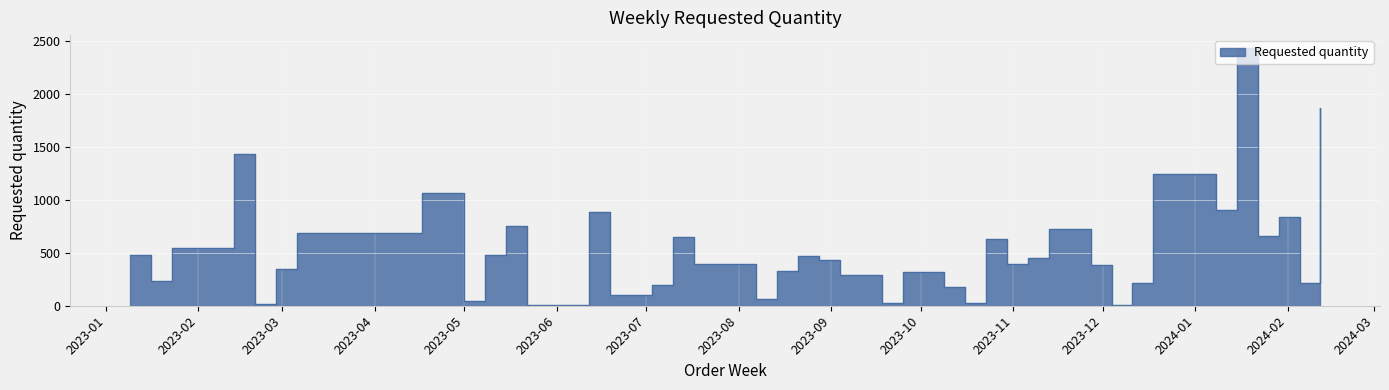

At which label does the data first exceed 430?

2023-01-09